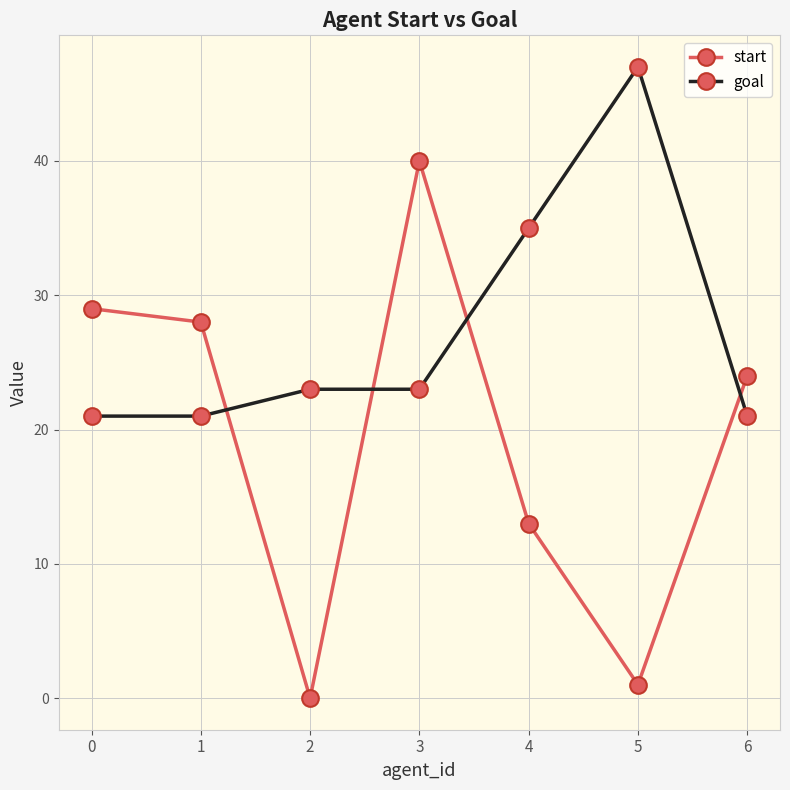

List the series in order of their overall mean, highest first.

goal, start